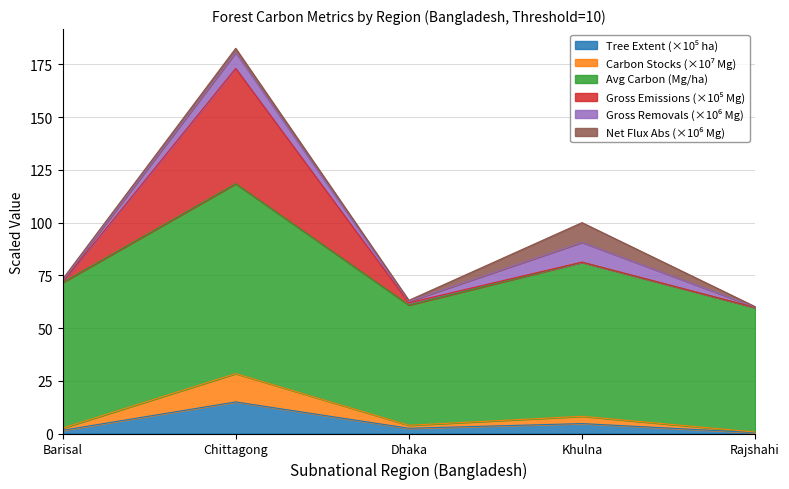

What is the label of the 3rd point from the right?

Dhaka